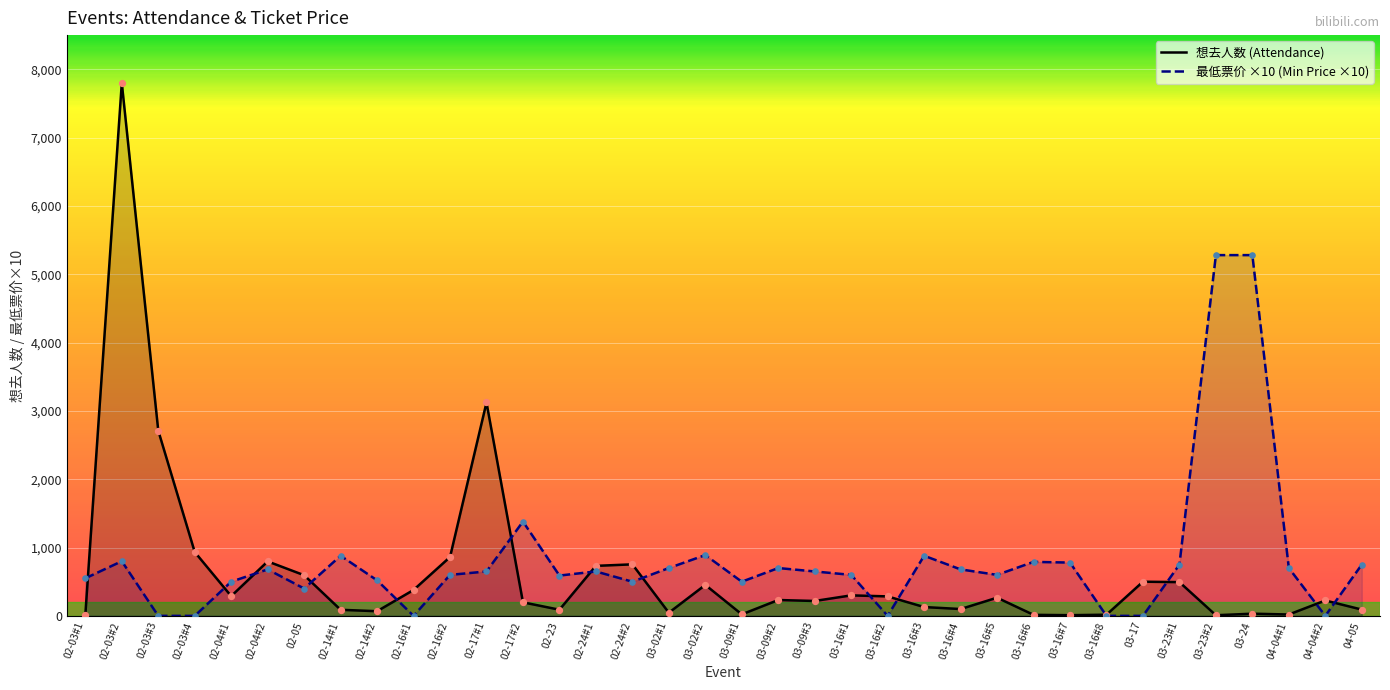

At how many categories does at least one series exceed 694?

21